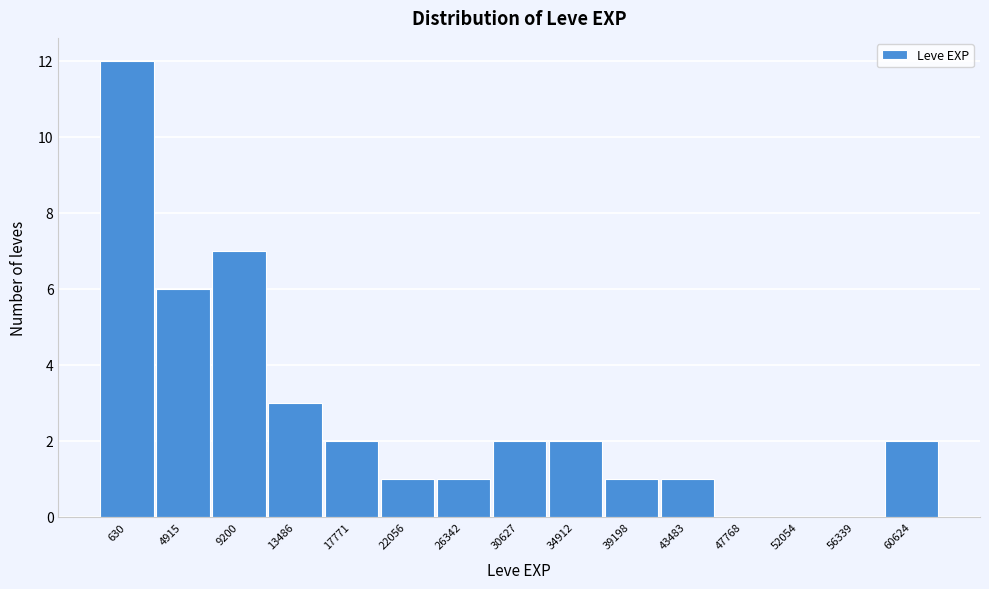

Reading left to right, extract all data points from this chart.

630=12	4915=6	9200=7	13486=3	17771=2	22056=1	26342=1	30627=2	34912=2	39198=1	43483=1	47768=0	52054=0	56339=0	60624=2